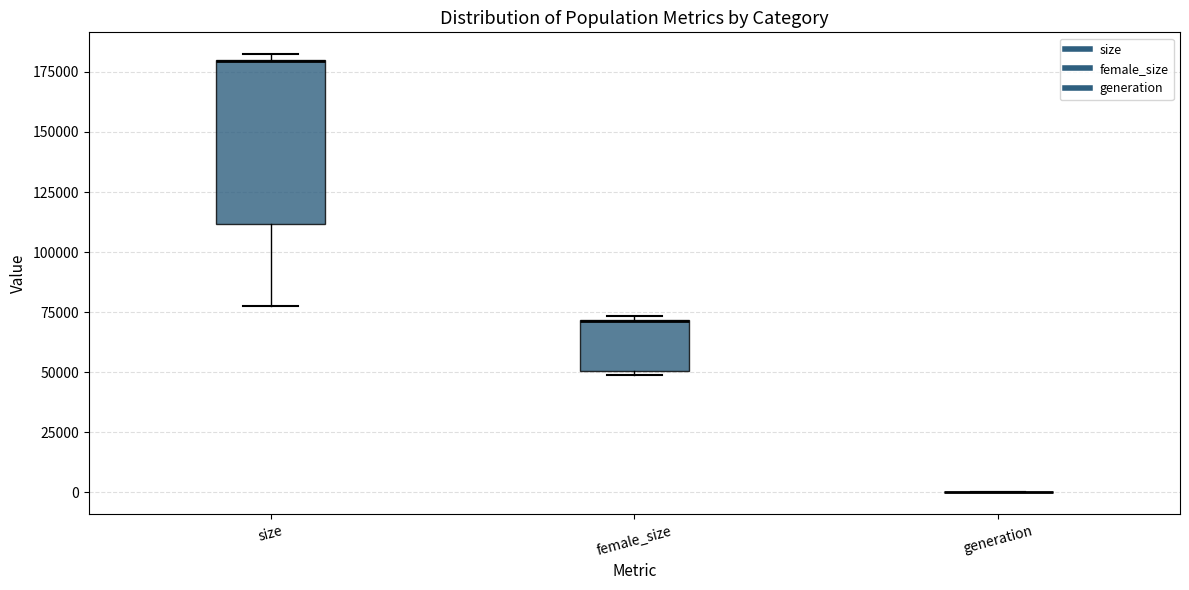

Which box is the tallest, from its lower edge to its upper edge?

size